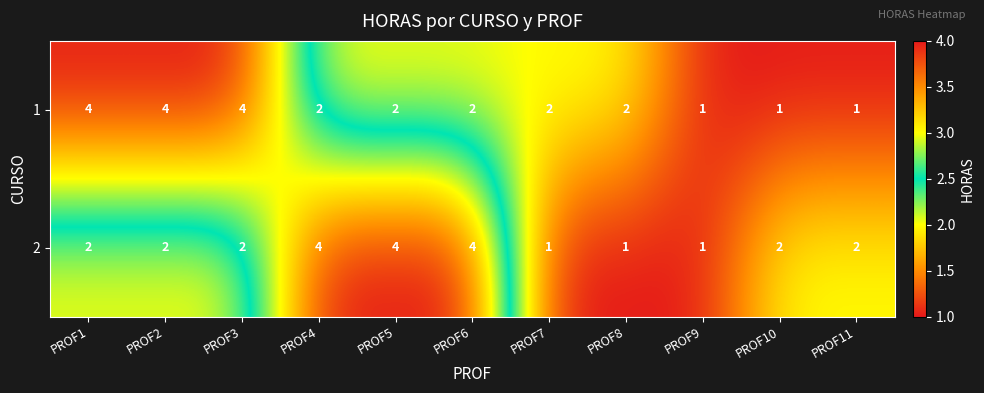

What is the sum of the 1 values at PROF2 and PROF10?

5